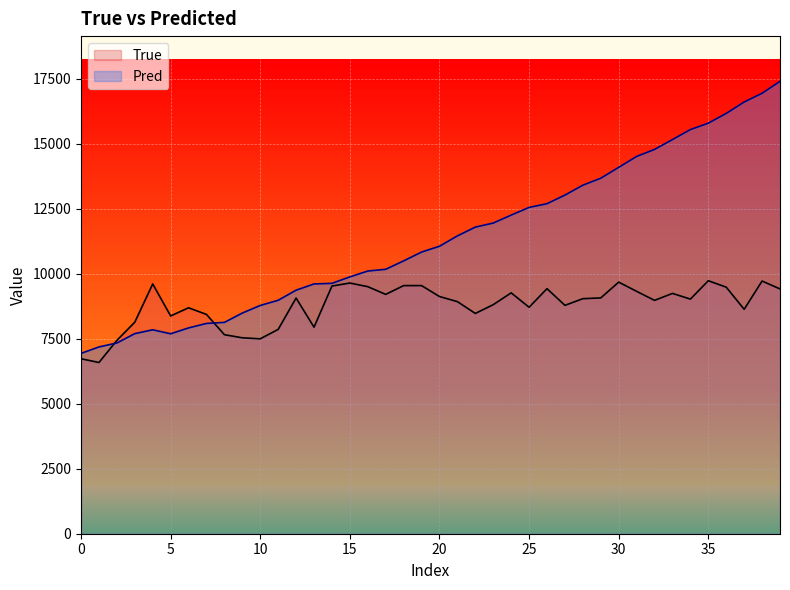

True or false: Pred has more than 1 interior local peaks.

False